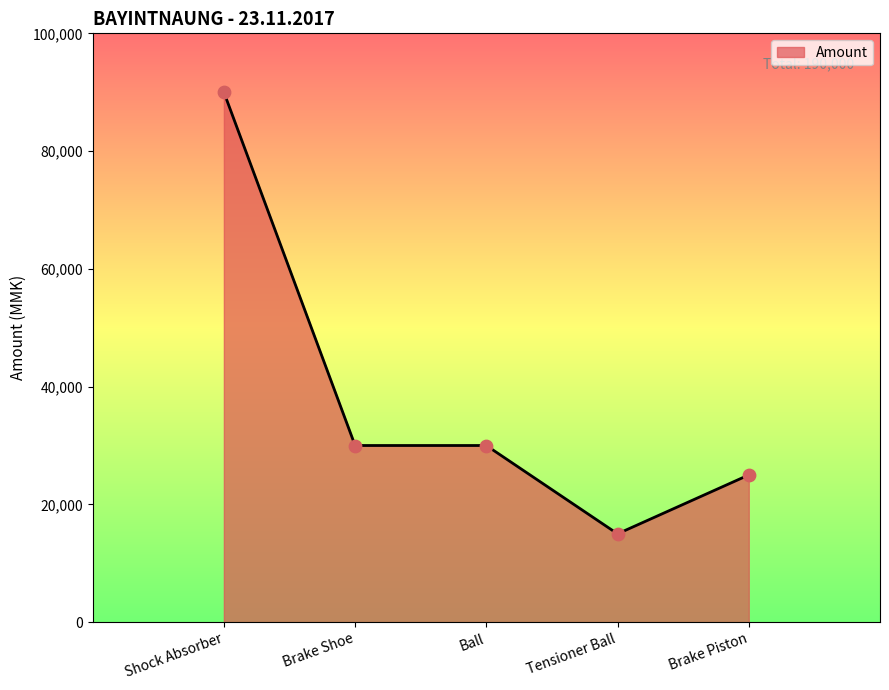

What is the change in value from Shock Absorber to Tensioner Ball?

-75000